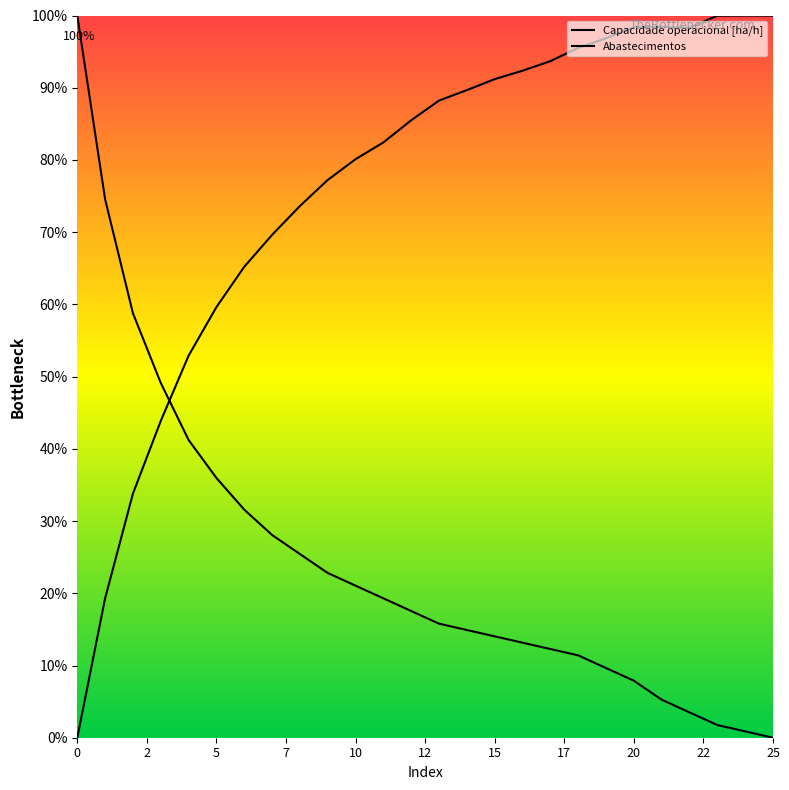

Reading right to left, what are all the values shown in this chart?

Capacidade operacional [ha/h]: 25.0	25.0	25.0	24.6	24.6	24.6	24.2	23.9	23.4	23.1	22.8	22.4	22.1	21.4	20.6	20.0	19.3	18.4	17.4	16.3	14.9	13.2	11.0	8.4	4.8	0.0
Abastecimentos: 0.0	0.2	0.4	0.9	1.3	2.0	2.4	2.9	3.1	3.3	3.5	3.7	3.9	4.4	4.8	5.3	5.7	6.4	7.0	7.9	9.0	10.3	12.3	14.7	18.6	25.0